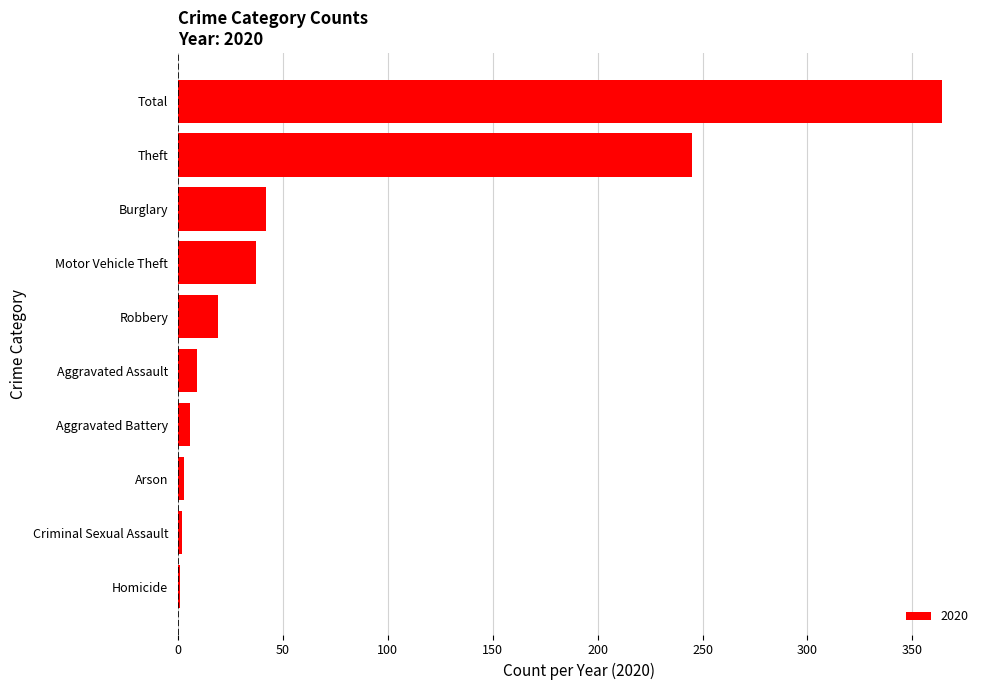

Approximately how many times larger is the value at Robbery compared to Burglary?

0.5